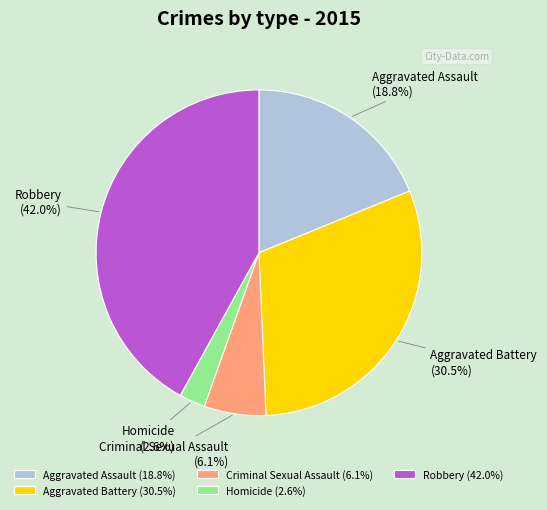

To the nearest percent, what percentage of the pie is Robbery?

42%